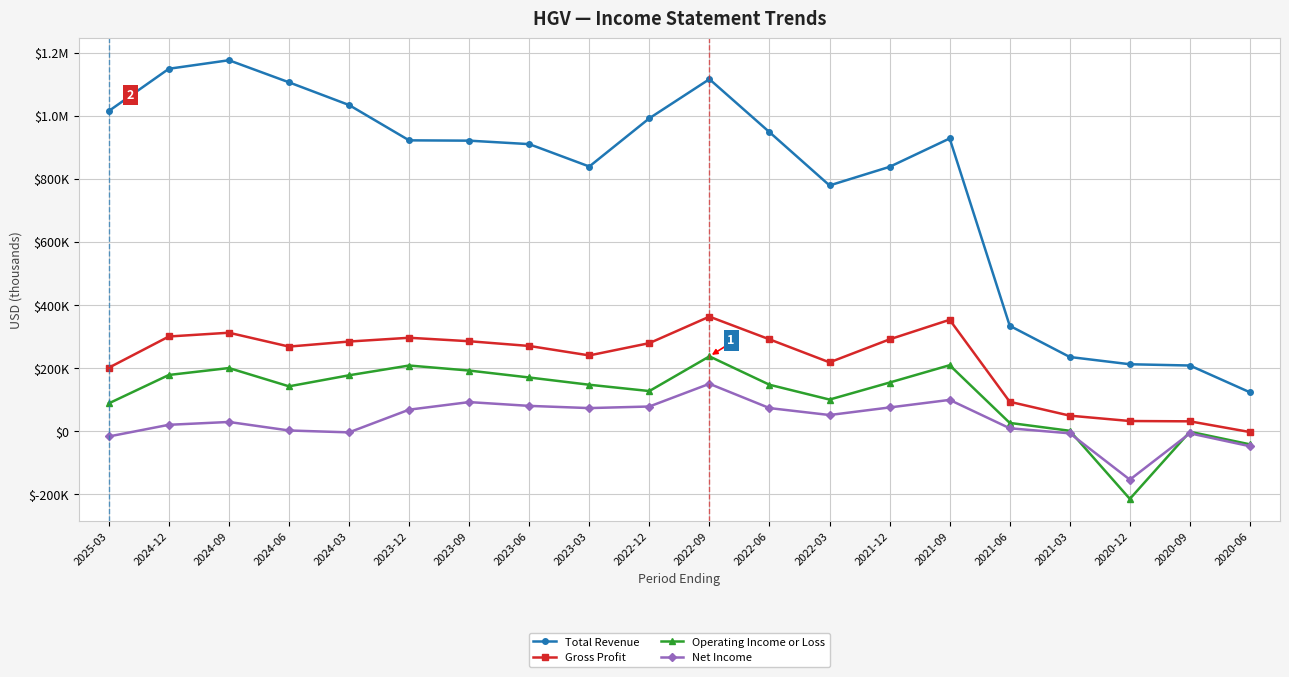

Is this an area chart (filled region under the line)?

No